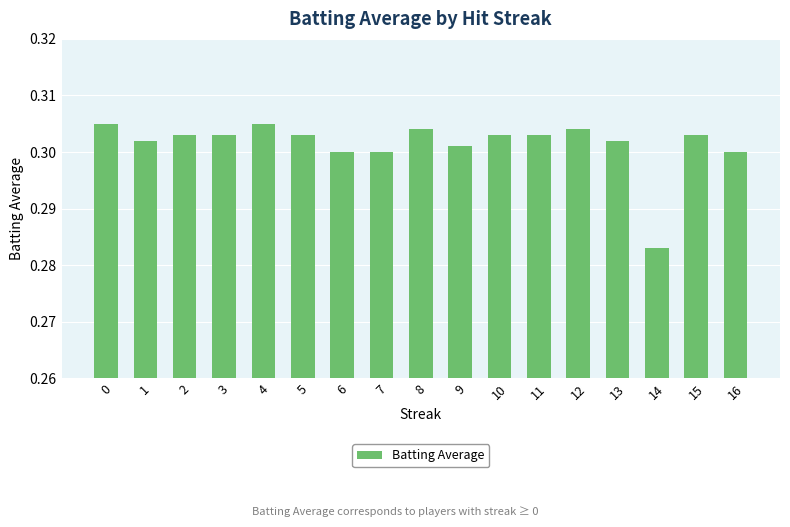

At which category does the chart reach its minimum across all series?

14